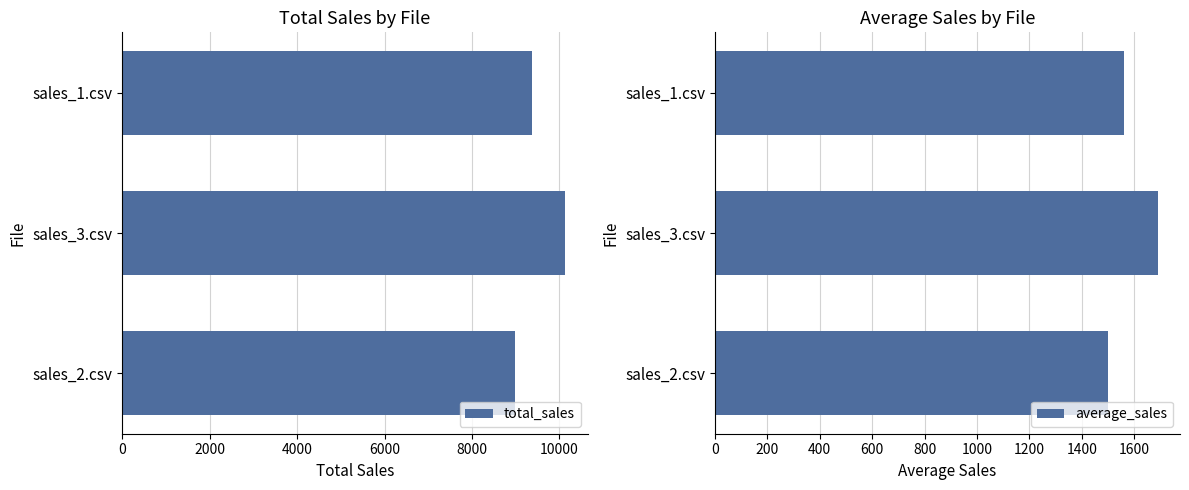

How many distinct data groups are displayed?

2